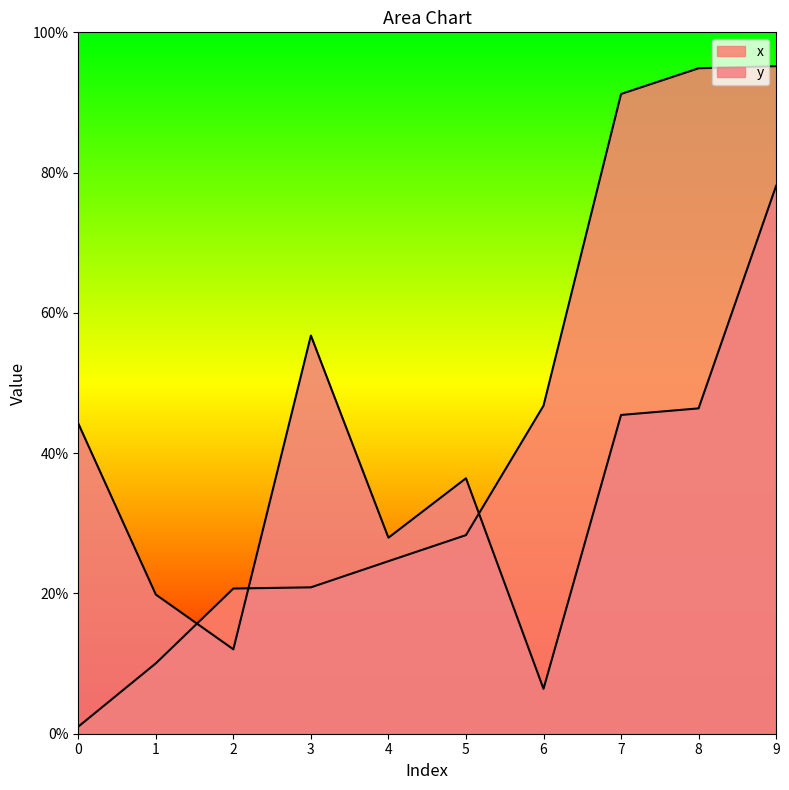

Does the chart display data point markers on the line(s)?

No